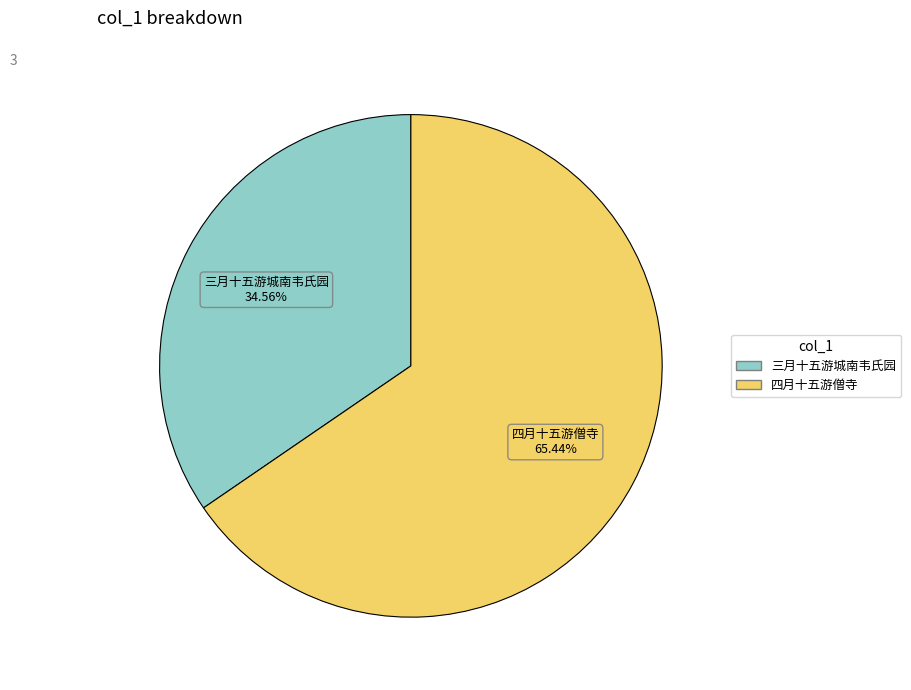

Is there any slice that represents more than half of the pie?

Yes